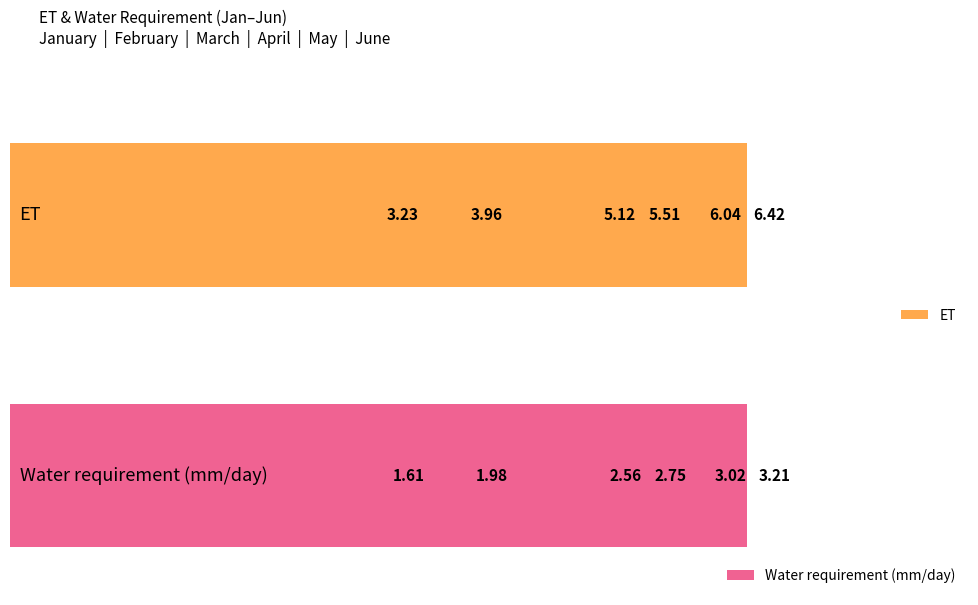

What is the minimum value shown in the chart?

1.6